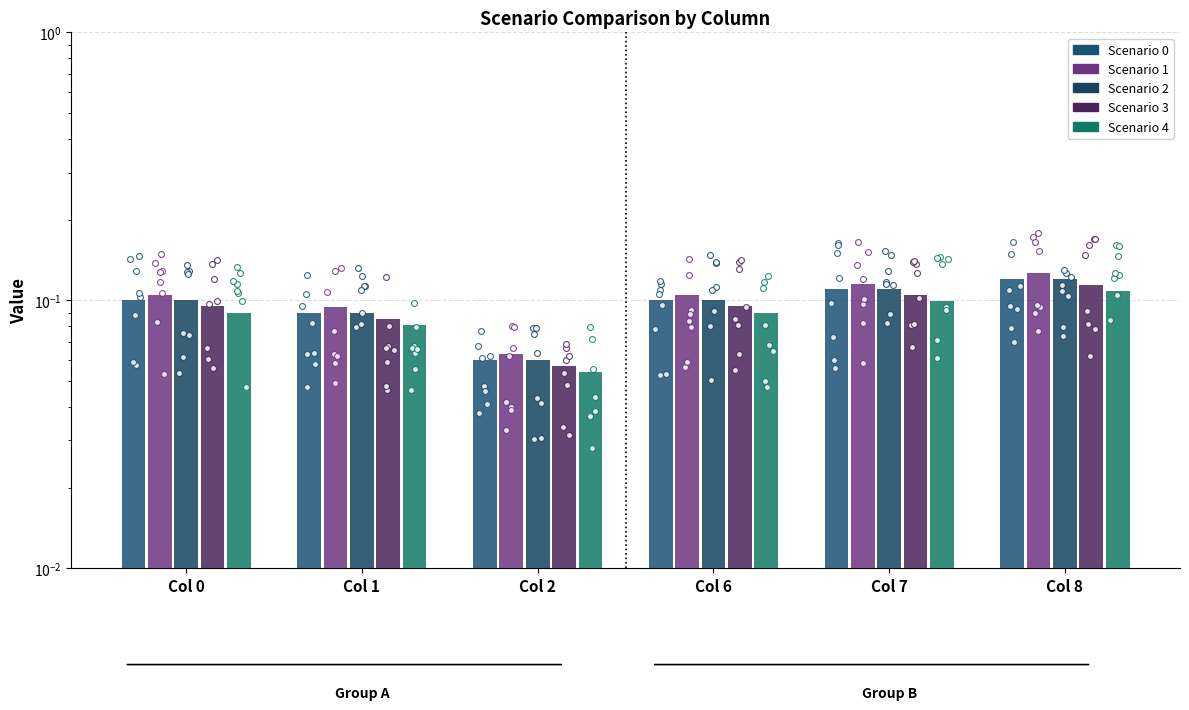

What are all the series names shown in the legend?

Scenario 0, Scenario 1, Scenario 2, Scenario 3, Scenario 4